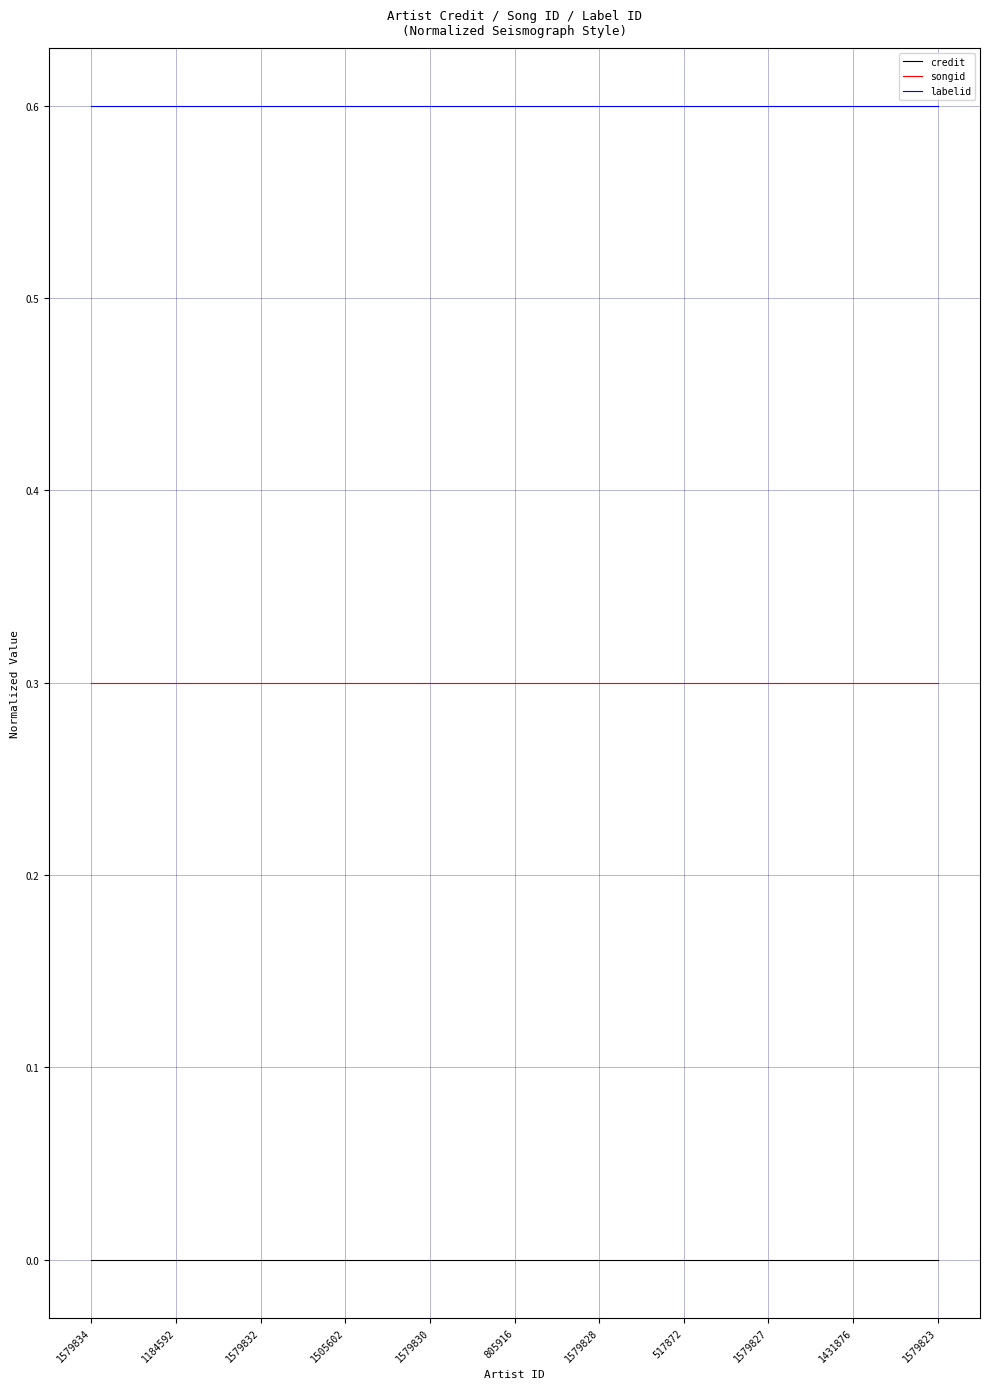

Rank the series by their average value, from lowest to highest.

credit, songid, labelid